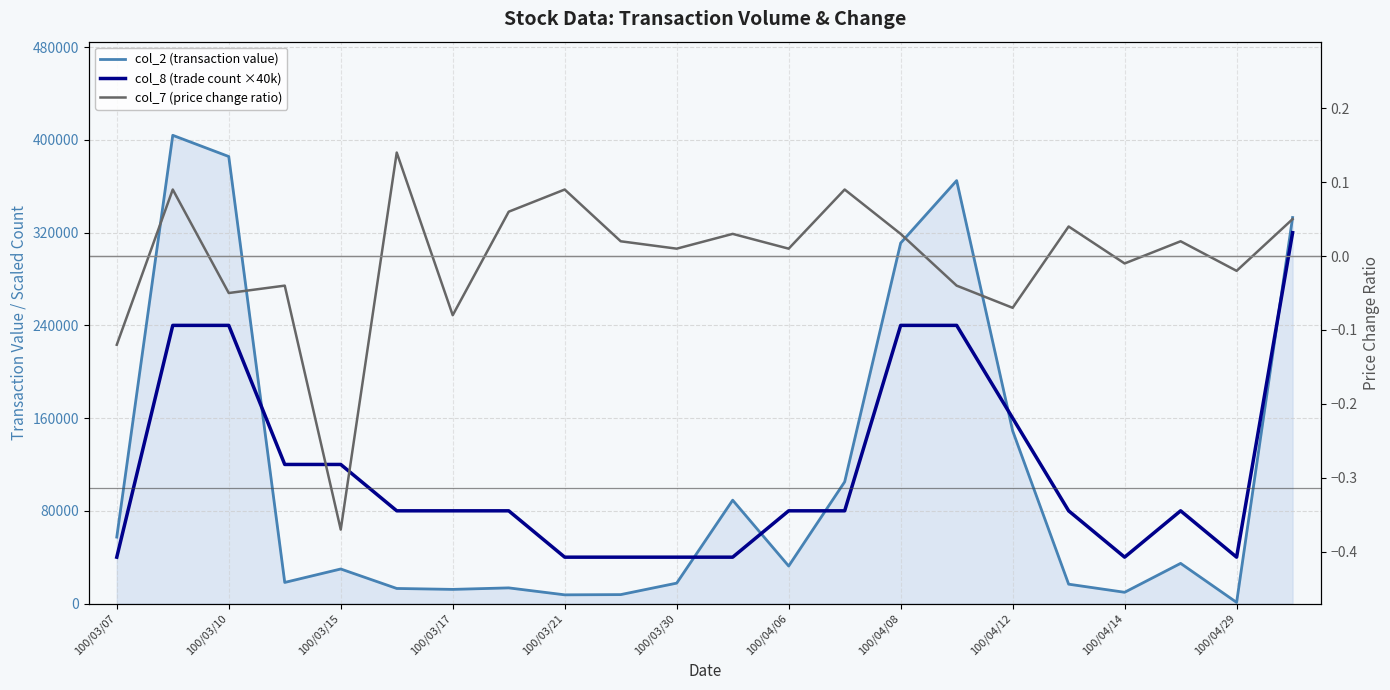

What is the value of the col_7 (price change ratio) point at the 6th from the left?

0.1